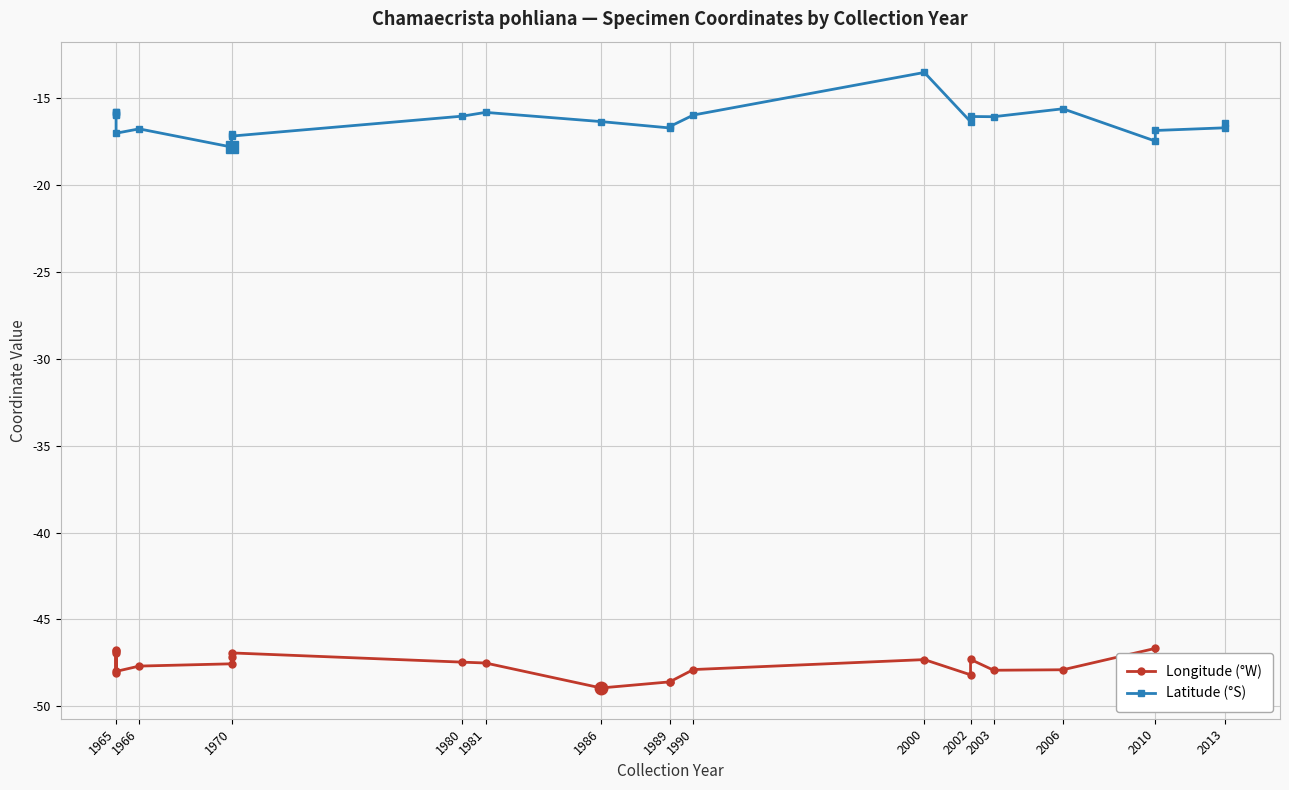

What is the difference between the maximum and second lowest values in the Longitude (°W) series?

1.9